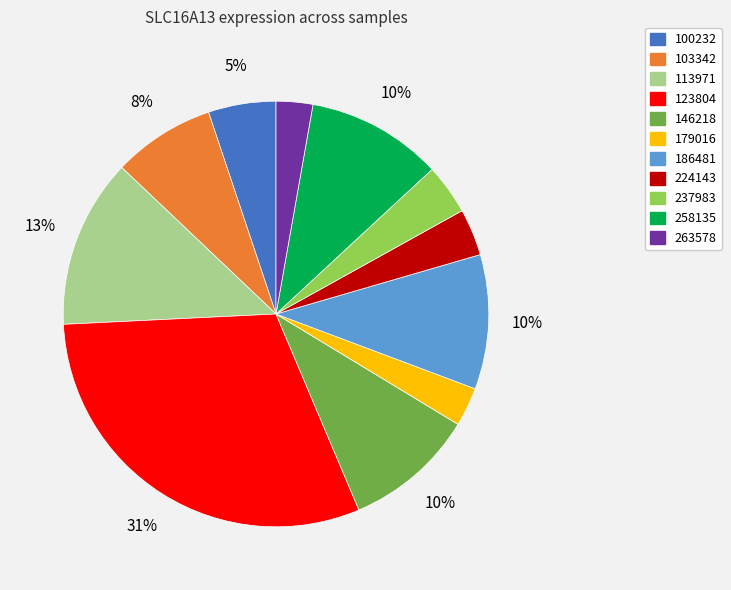

Which slice is the largest?

123804